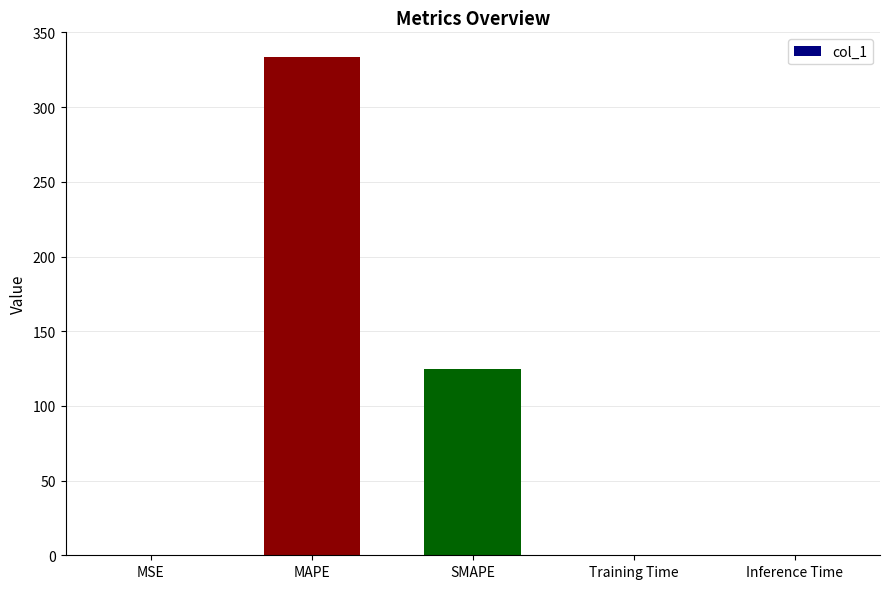

What is the difference between the values at Training Time and MSE?

0.1